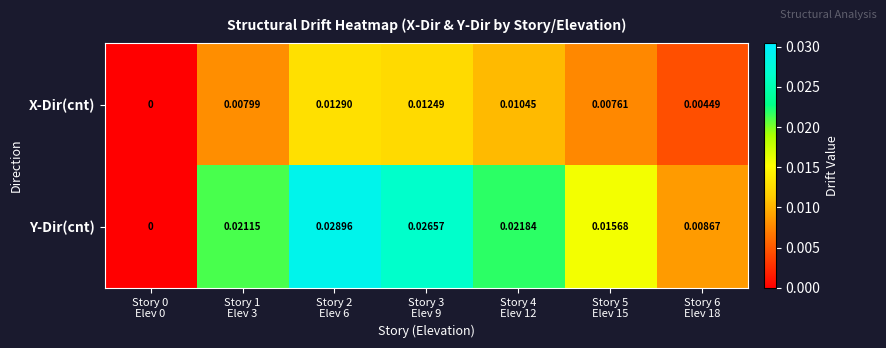

Which series has the largest total across all categories?

Y-Dir(cnt)